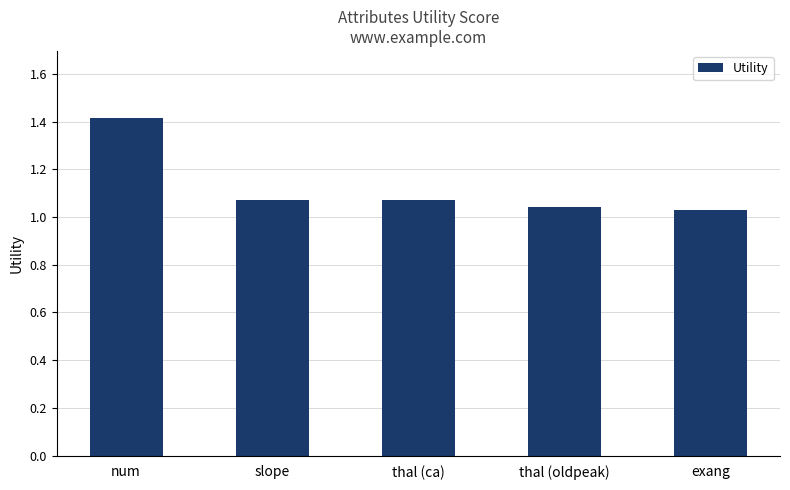

What is the change in value from num to thal (ca)?

-0.3